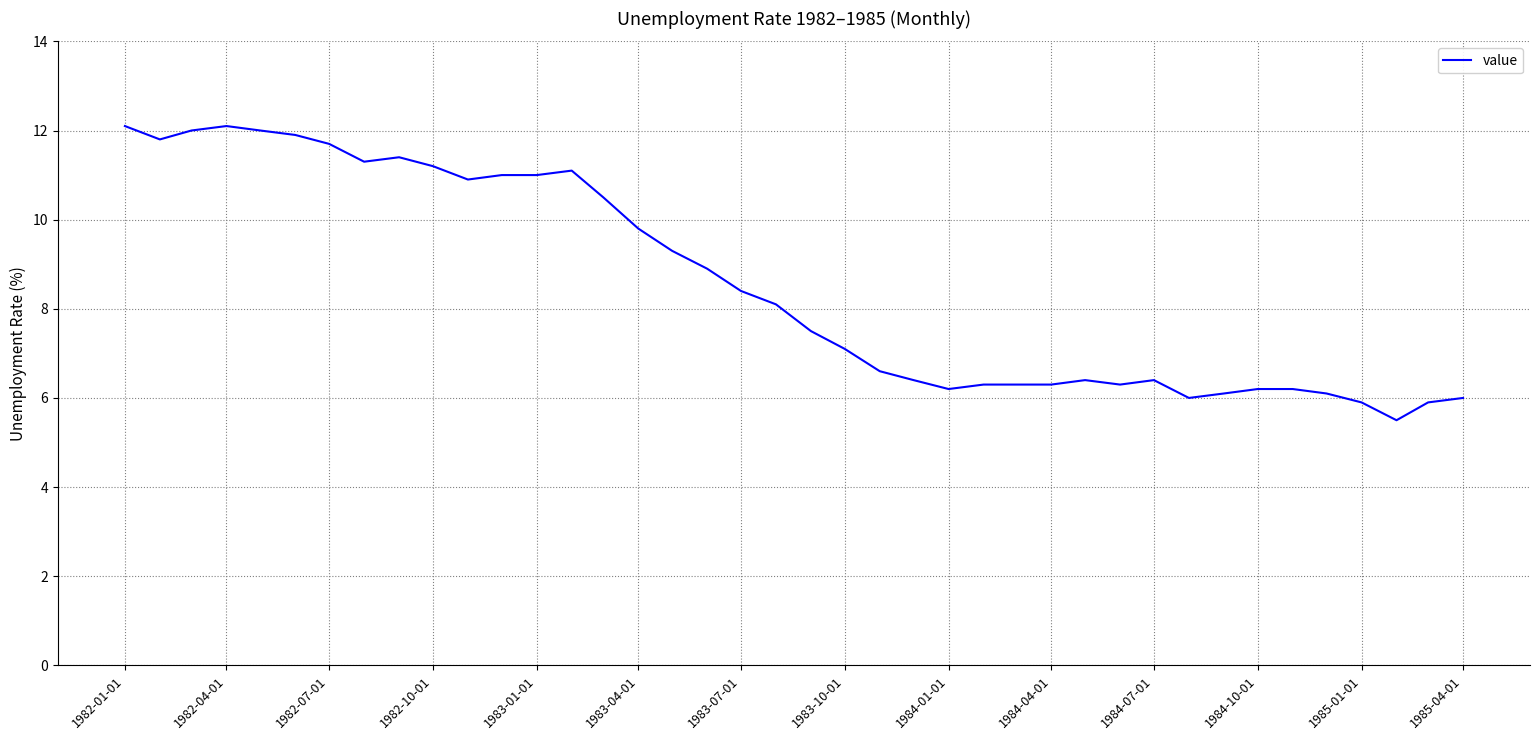

What is the minimum value shown in the chart?

5.5